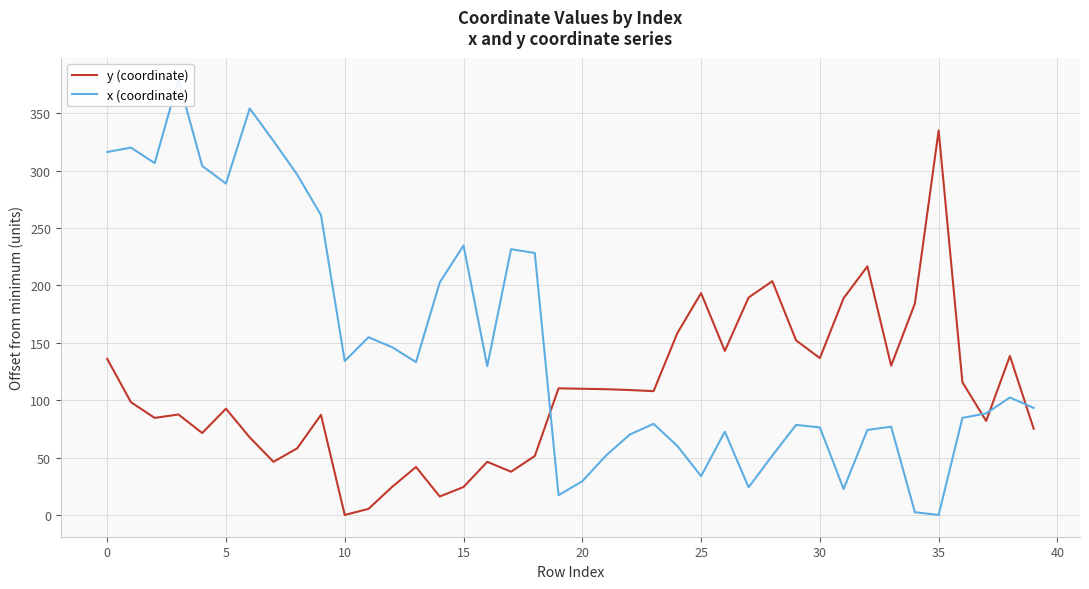

What is the greatest value displayed?

379.3